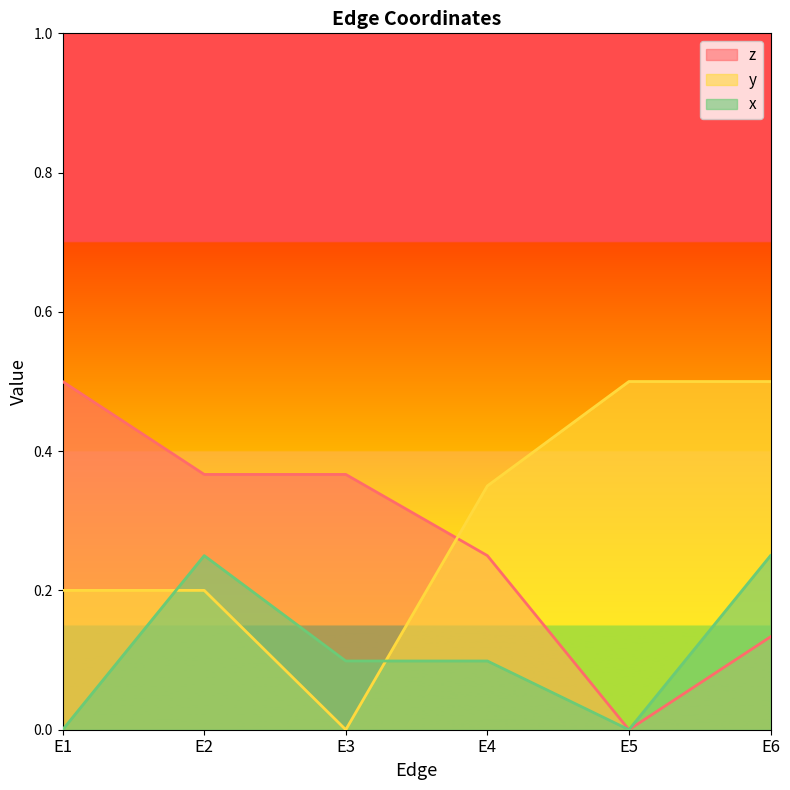

True or false: x and z cross at least once.

False